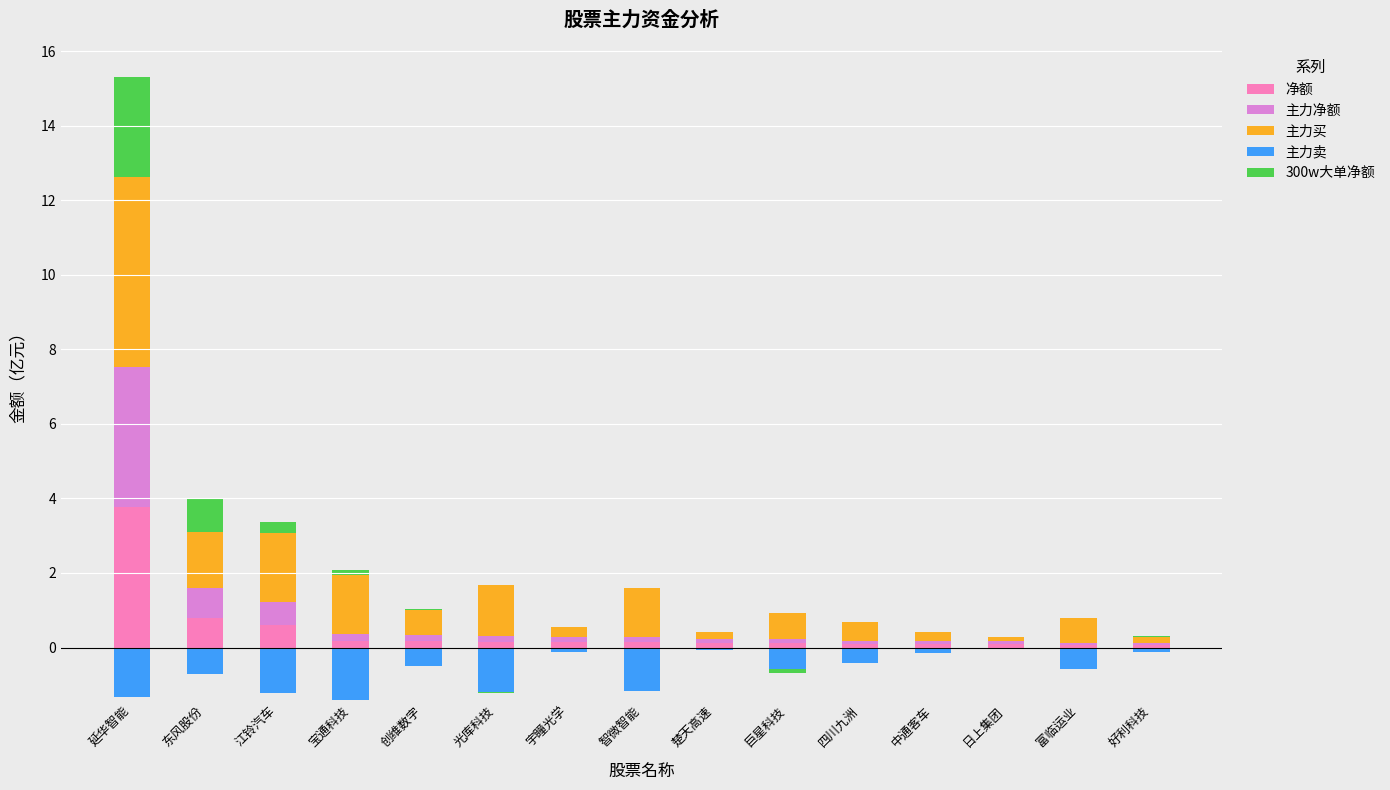

How many categories are shown in the chart?

15